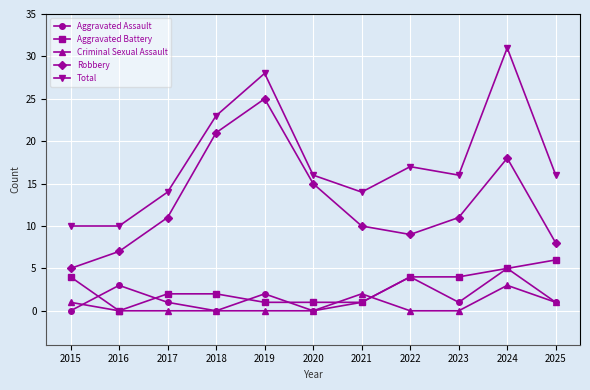

What is the difference between the maximum and minimum values in the Robbery series?

20